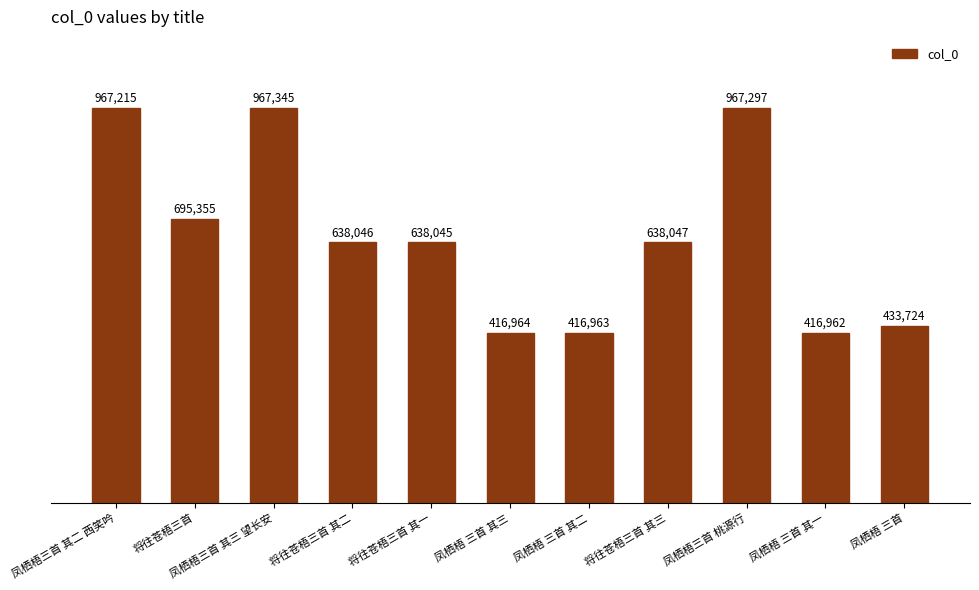

How many data points are less than 638046?

5